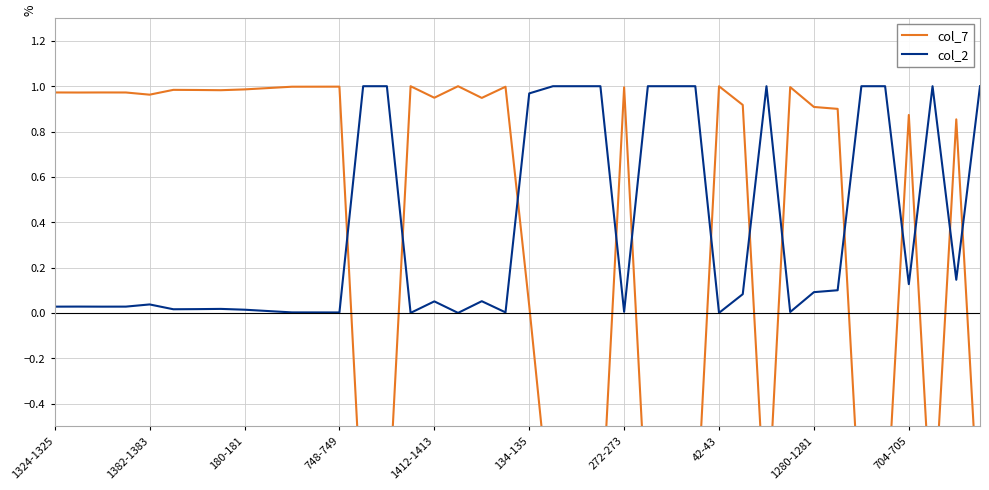

At which category does the chart reach its minimum across all series?

13